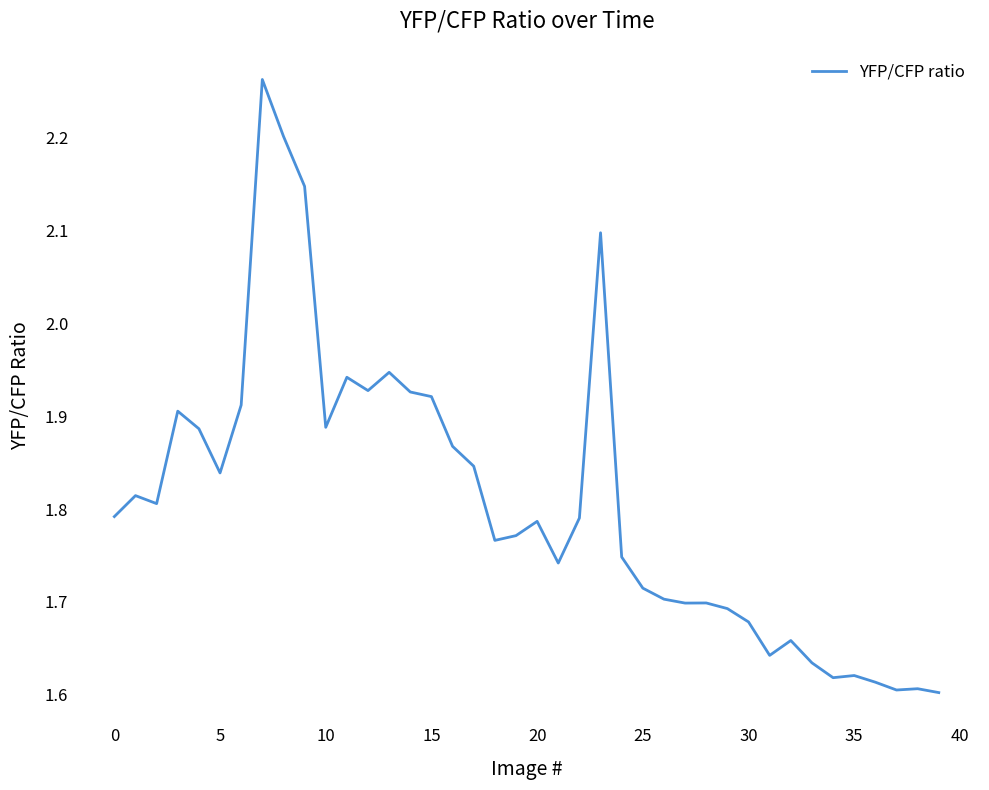

What is the label of the 15th point from the right?

25